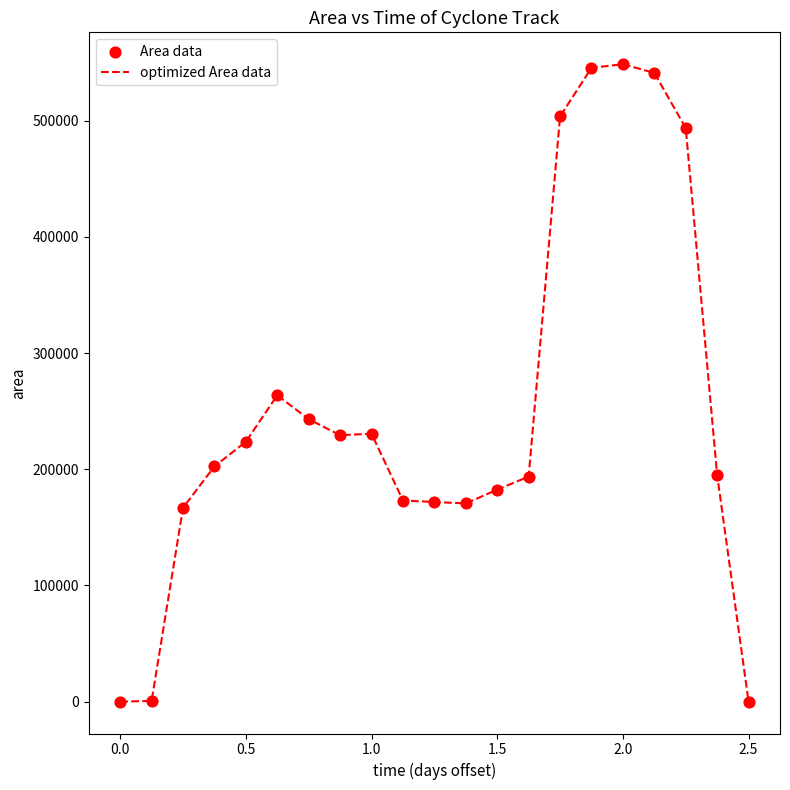

What is the difference between the maximum and minimum values?

548750